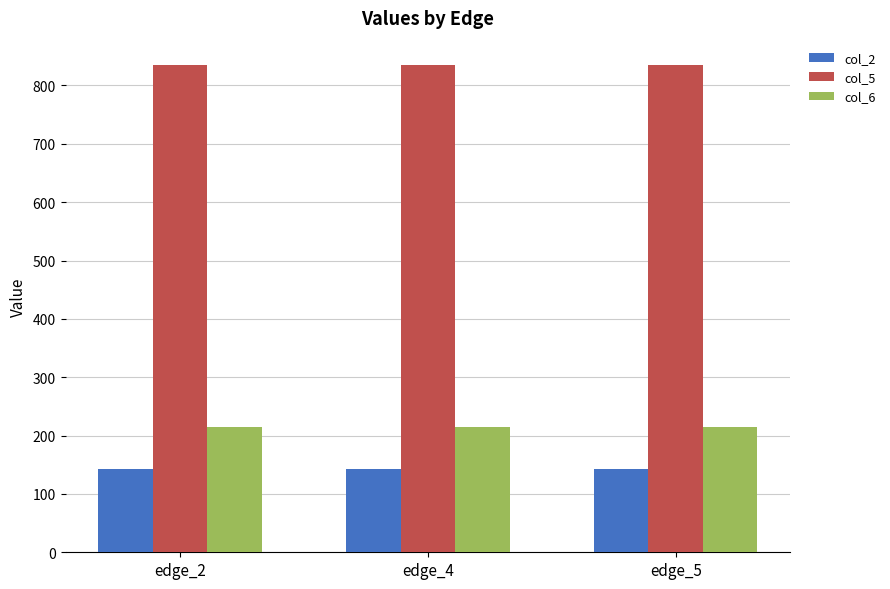

Reading left to right, extract all data points from this chart.

col_2: edge_2=142	edge_4=142	edge_5=142
col_5: edge_2=835	edge_4=835	edge_5=835
col_6: edge_2=215	edge_4=215	edge_5=215